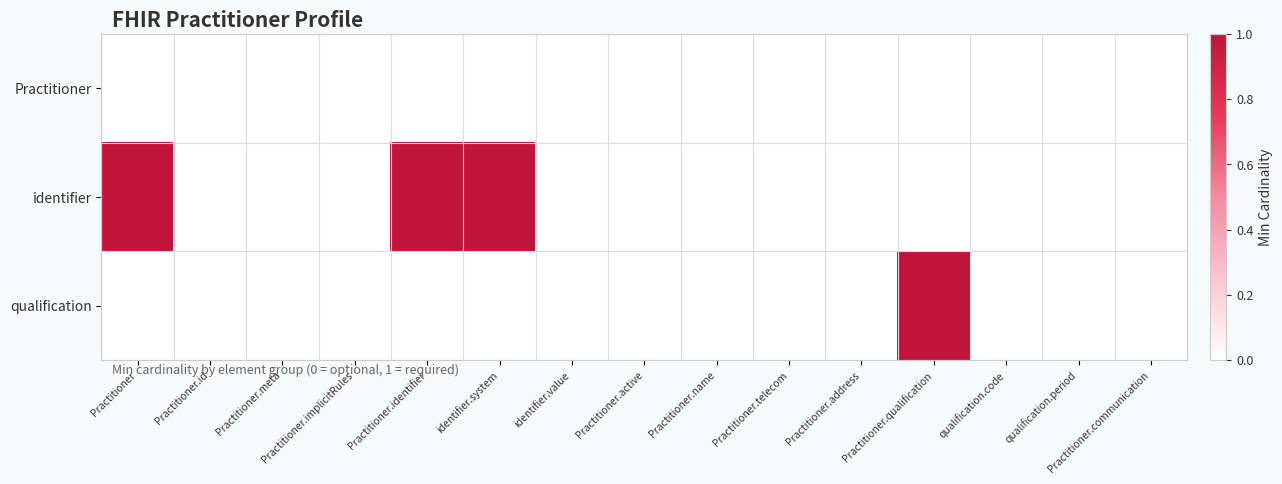

Rank the series by their average value, from highest to lowest.

identifier, qualification, Practitioner